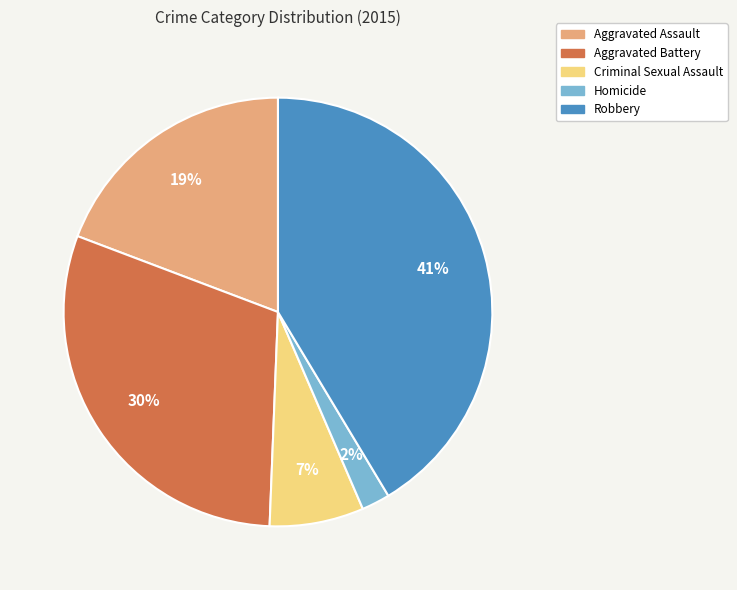

Which slice is the largest?

Robbery